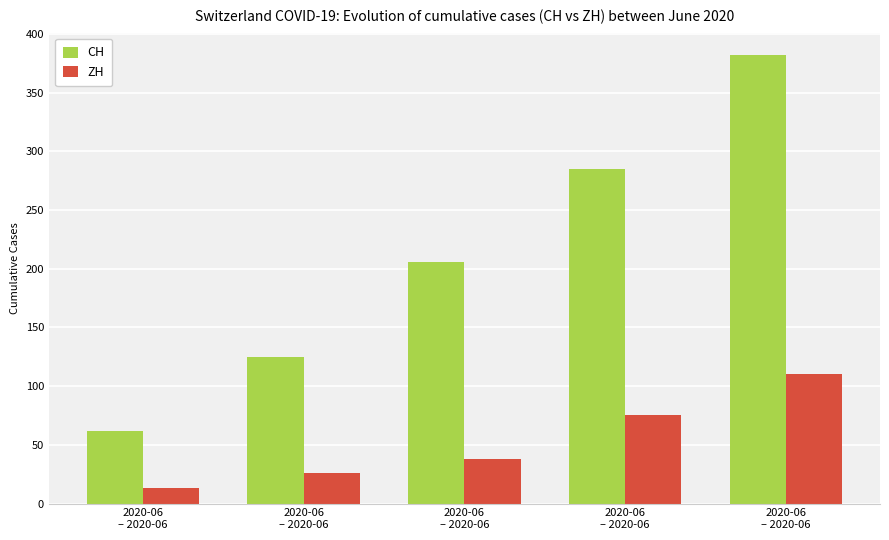

How many bars are there in total?

10